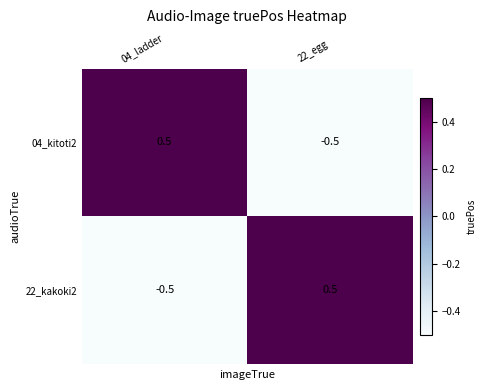

The 22_kakoki2 series shows -0.7 at 04_ladder. True or false?

False